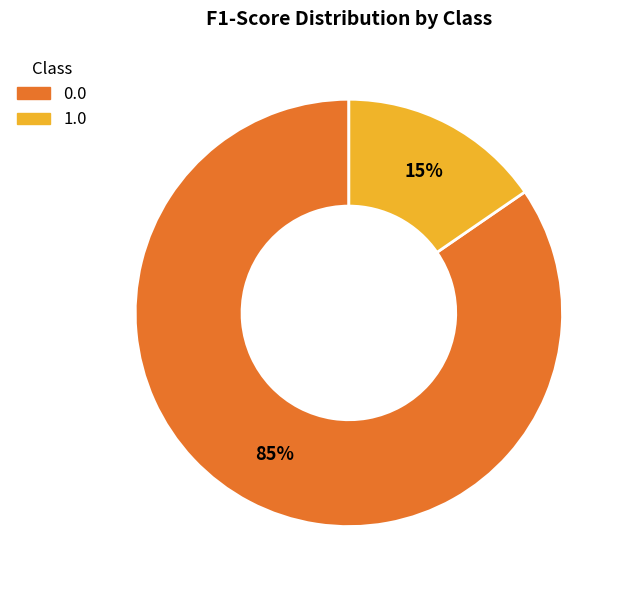

How many slices are in this pie chart?

2